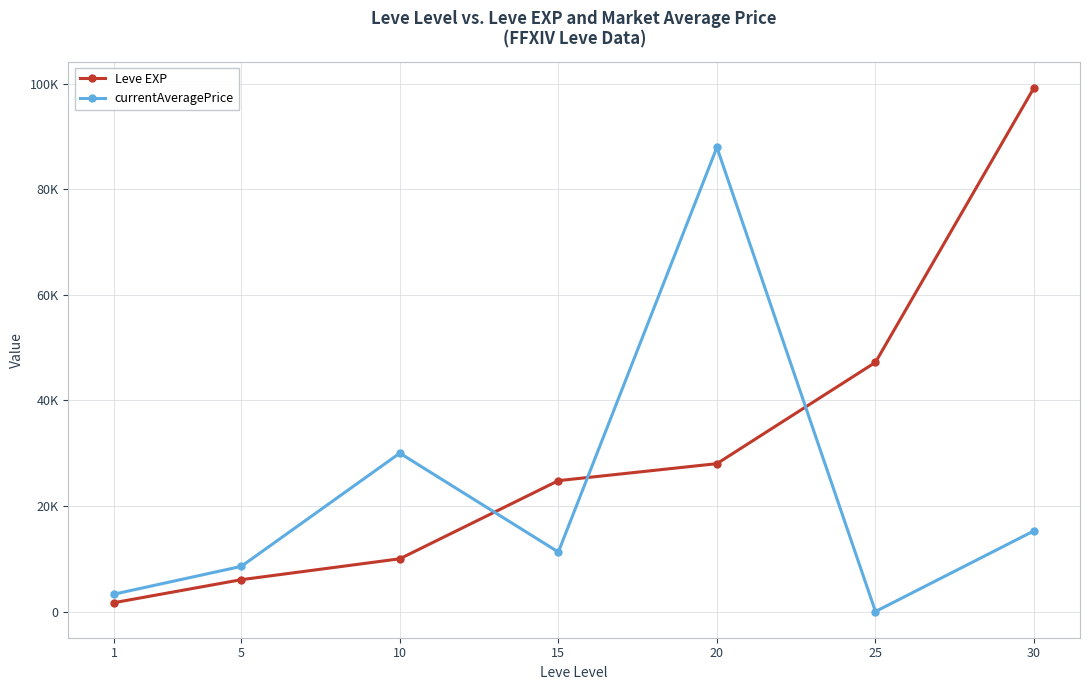

Which series changed the most between 5 and 30?

Leve EXP